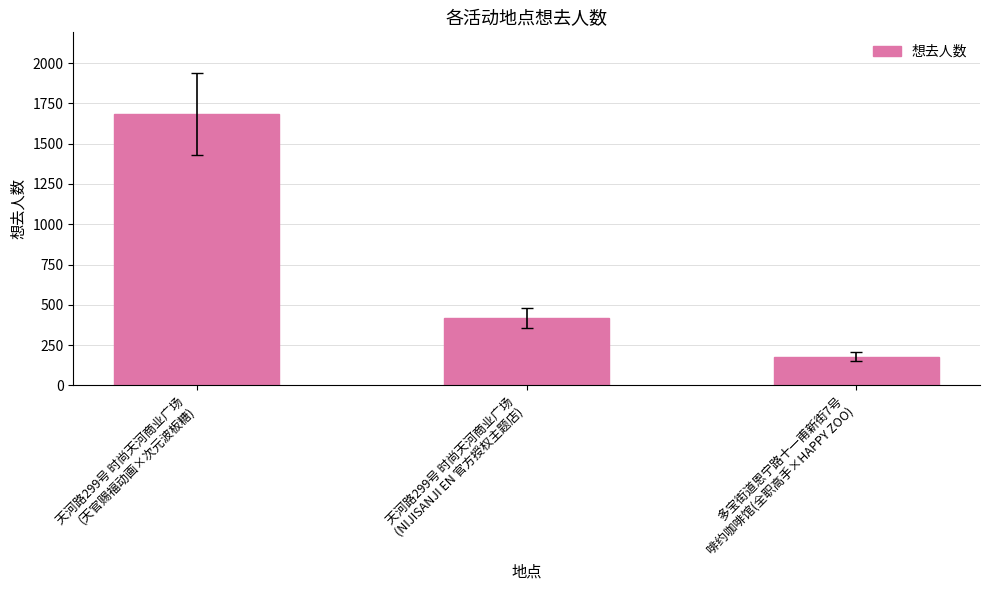

What is the maximum value shown in the chart?

1686